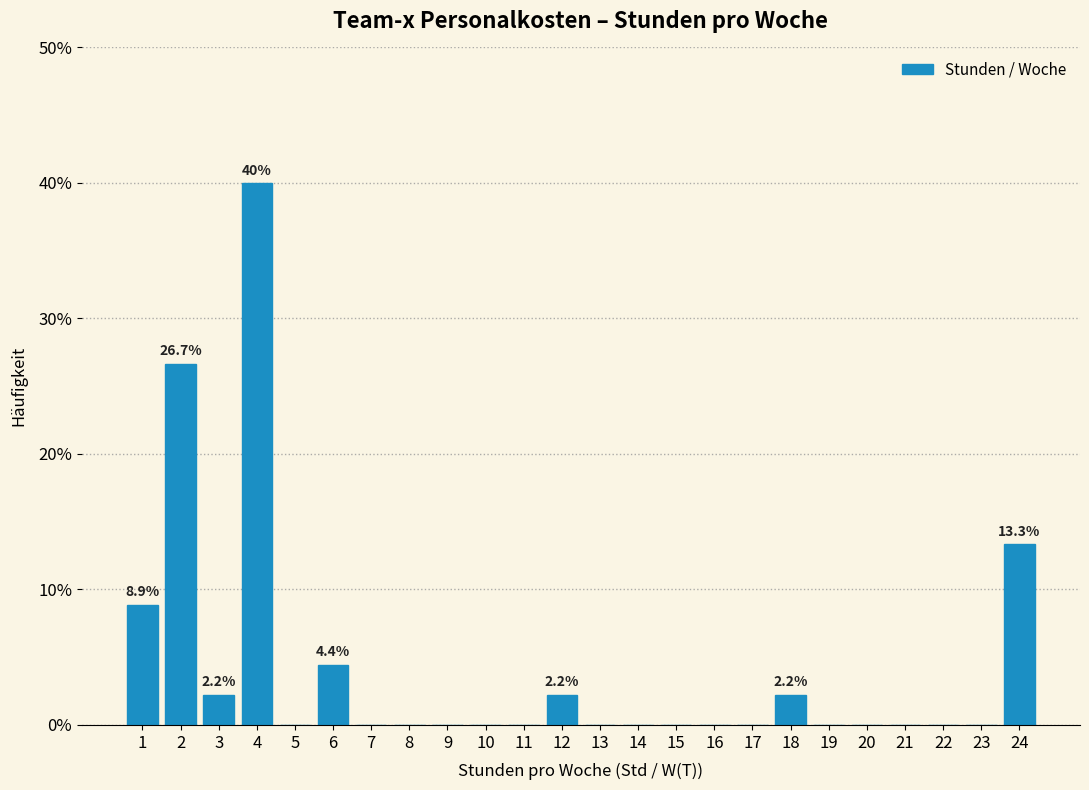

Over which range of the x-axis is the bar tallest?

3.5 to 4.5